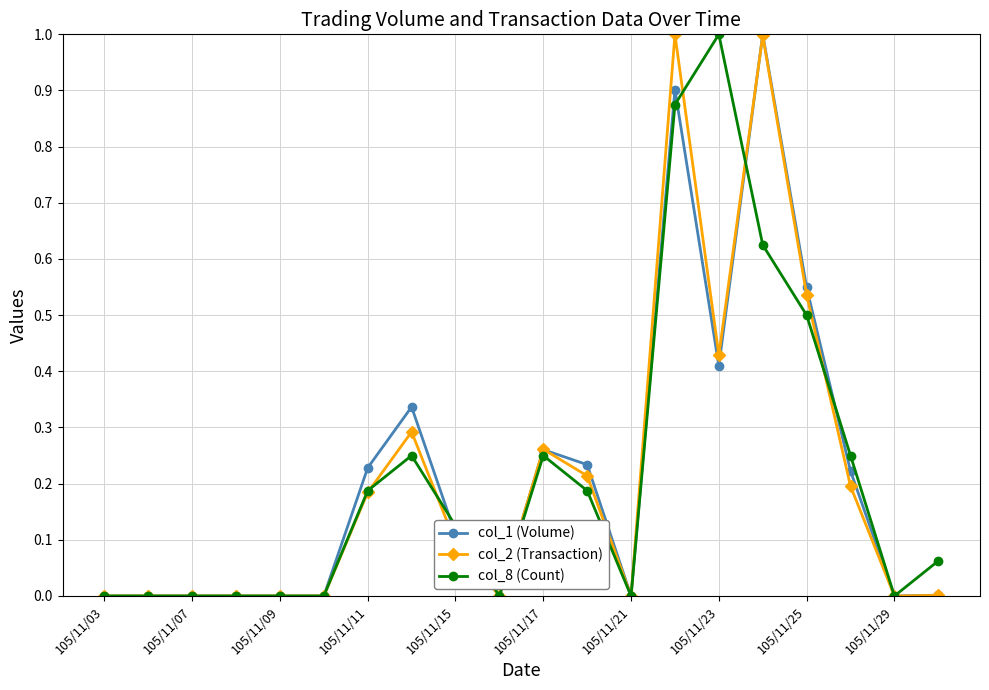

What is the highest value of the col_1 (Volume) series?

1.0